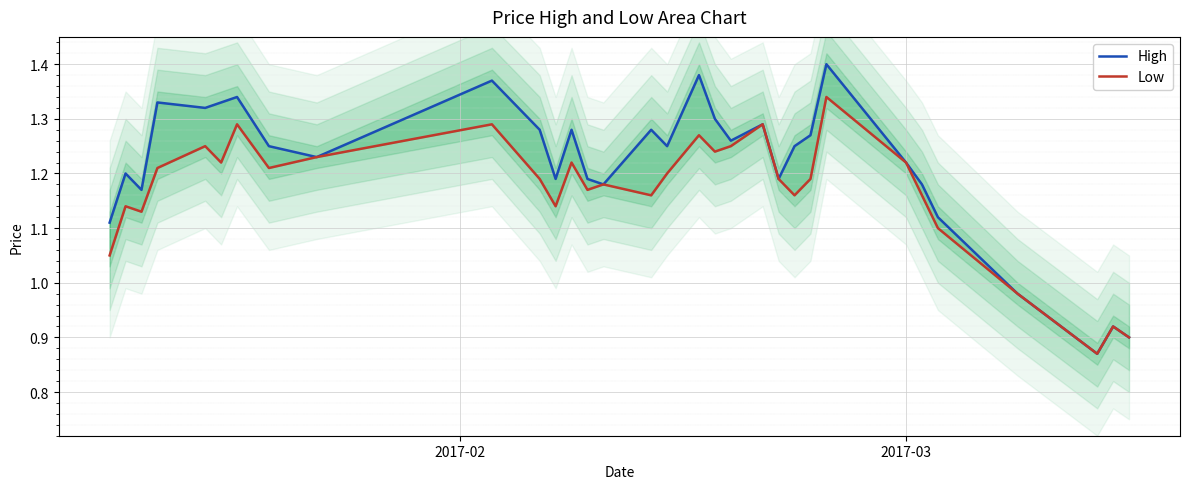

True or false: High has more than 1 interior local peaks.

True